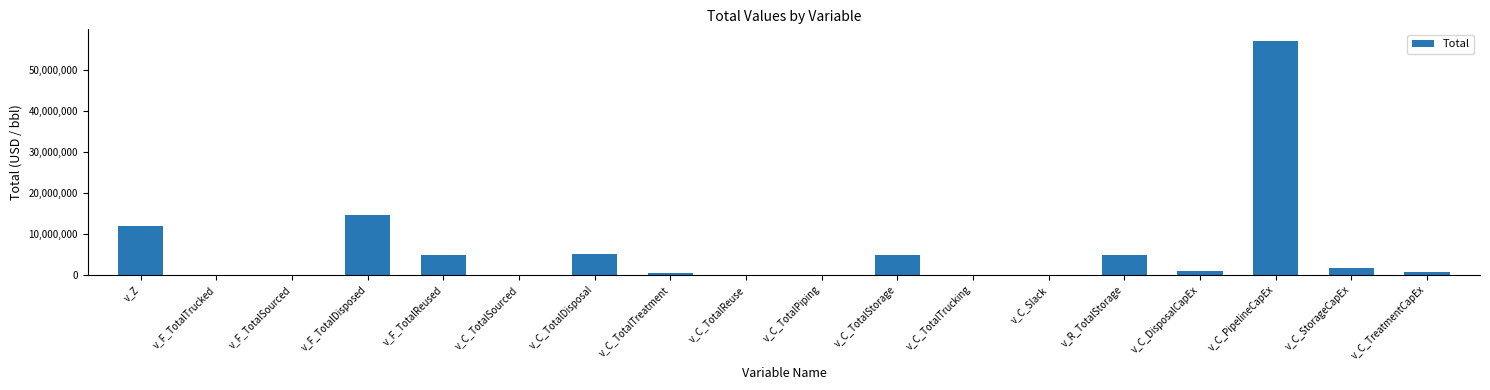

What is the greatest value displayed?

57126600.0